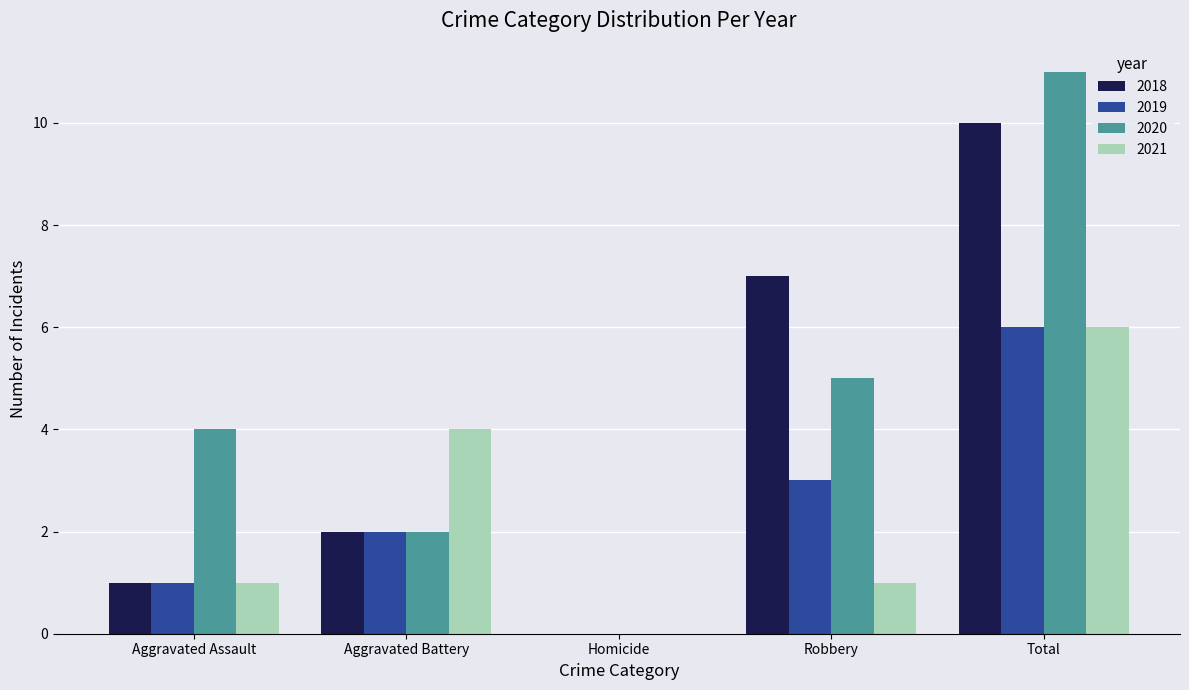

What is the highest value of the 2018 series?

10